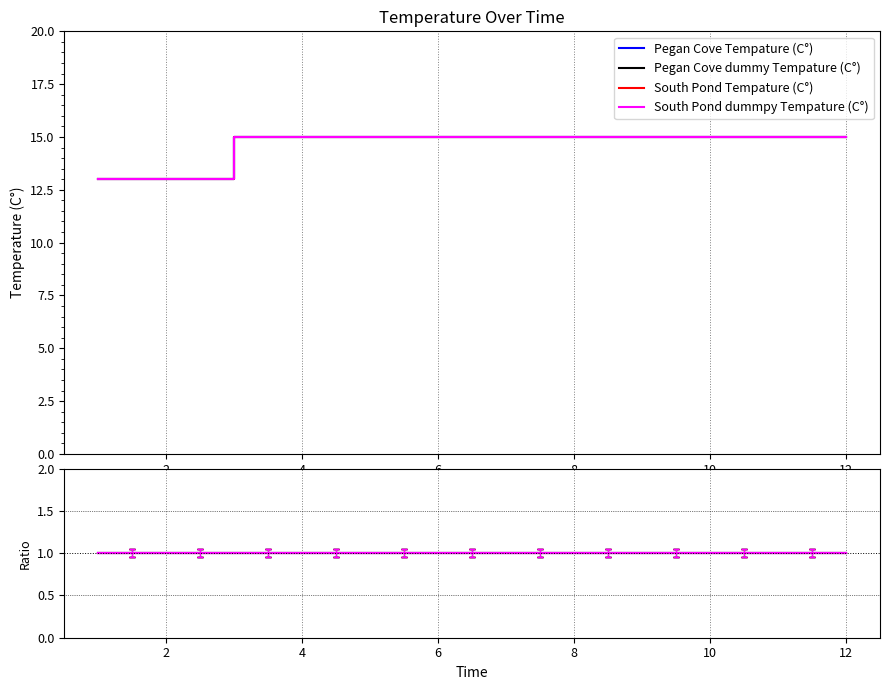

Reading left to right, extract all data points from this chart.

Pegan Cove Tempature (C°): 1=13	2=13	3=15	4=15	5=15	6=15	7=15	8=15	9=15	10=15	11=15	12=15
Pegan Cove dummy Tempature (C°): 1=13	2=13	3=15	4=15	5=15	6=15	7=15	8=15	9=15	10=15	11=15	12=15
South Pond Tempature (C°): 1=13	2=13	3=15	4=15	5=15	6=15	7=15	8=15	9=15	10=15	11=15	12=15
South Pond dummpy Tempature (C°): 1=13	2=13	3=15	4=15	5=15	6=15	7=15	8=15	9=15	10=15	11=15	12=15